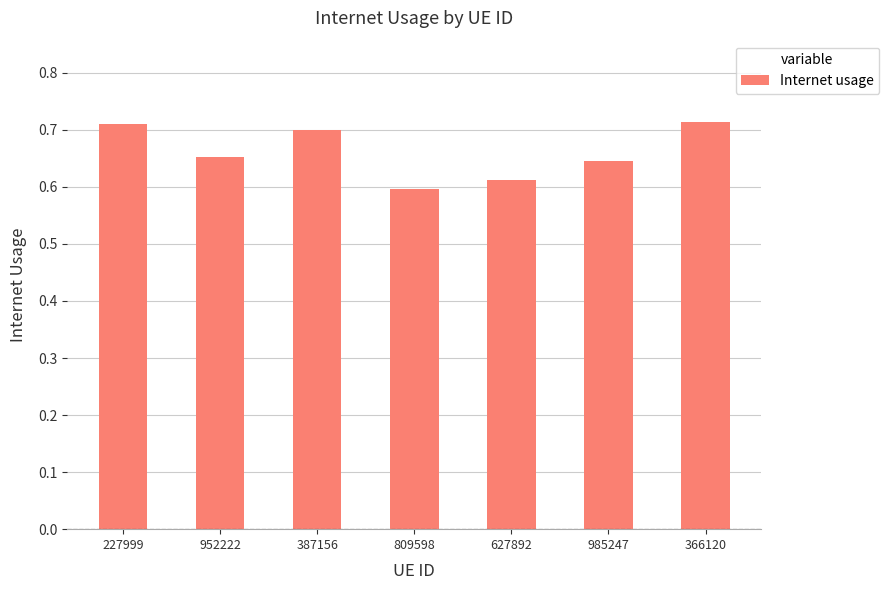

Which has a higher value, 952222 or 227999?

227999